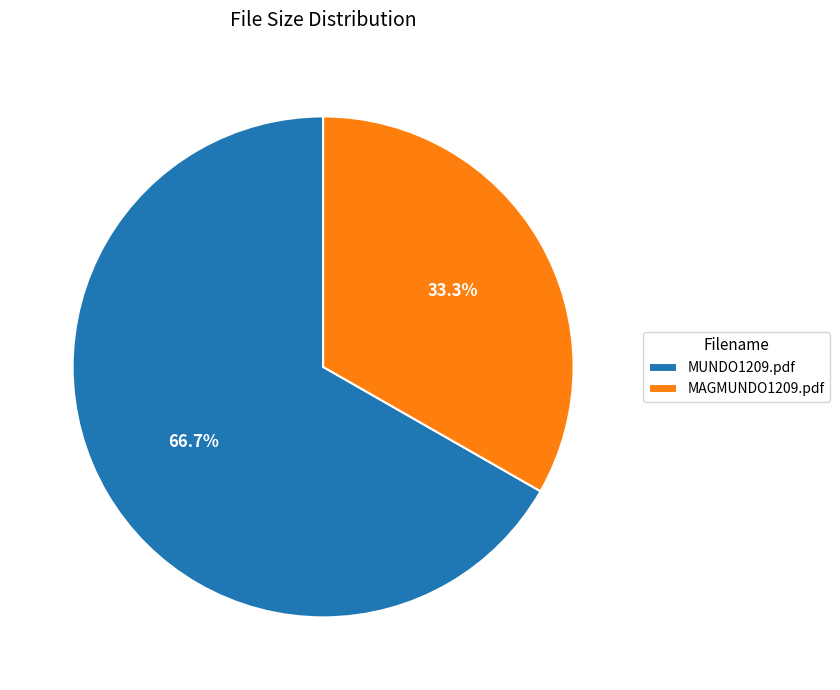

What is the smallest slice in the pie chart?

MAGMUNDO1209.pdf